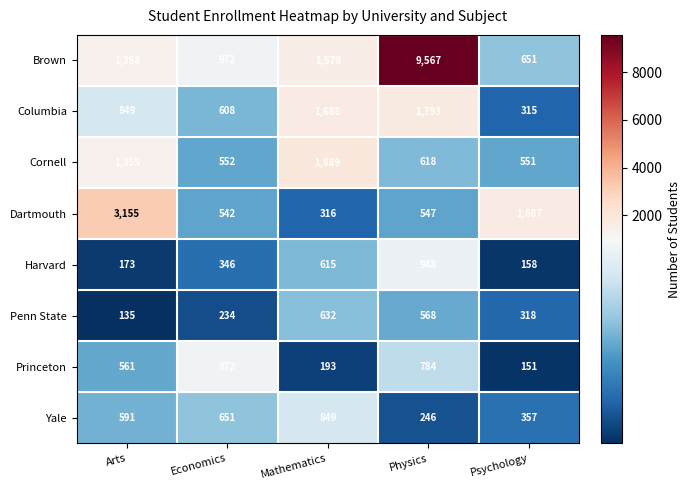

At which label is Princeton closest to 561?

Arts